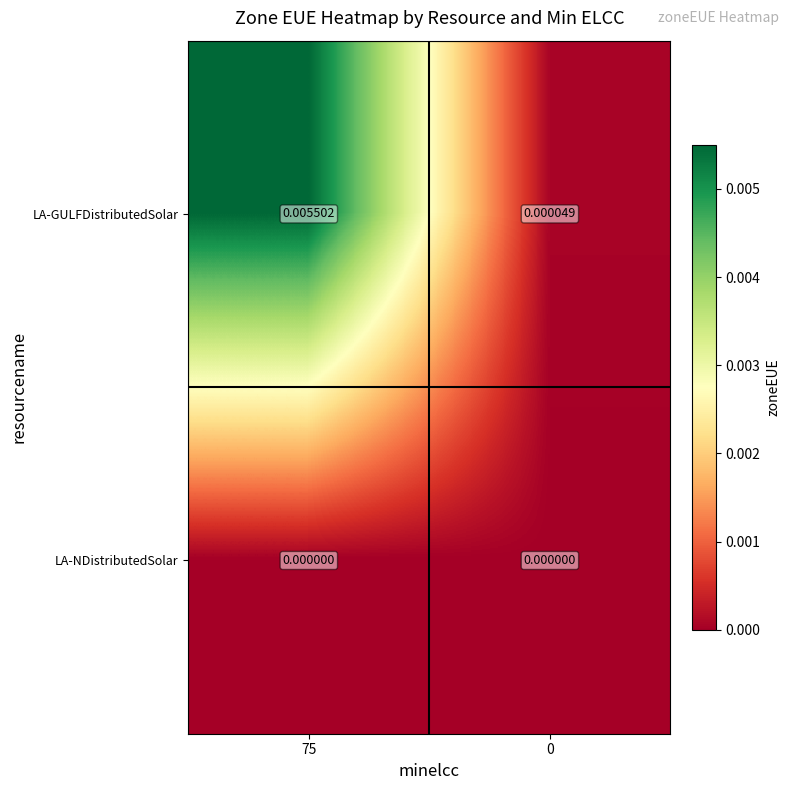

Between 75 and 0, which series saw the biggest shift?

LA-GULFDistributedSolar